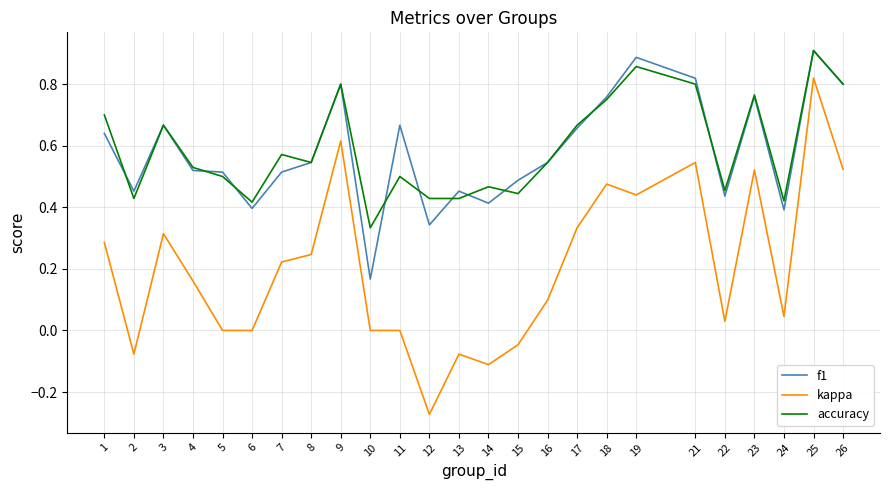

At which category is the sum across all series the highest?

25